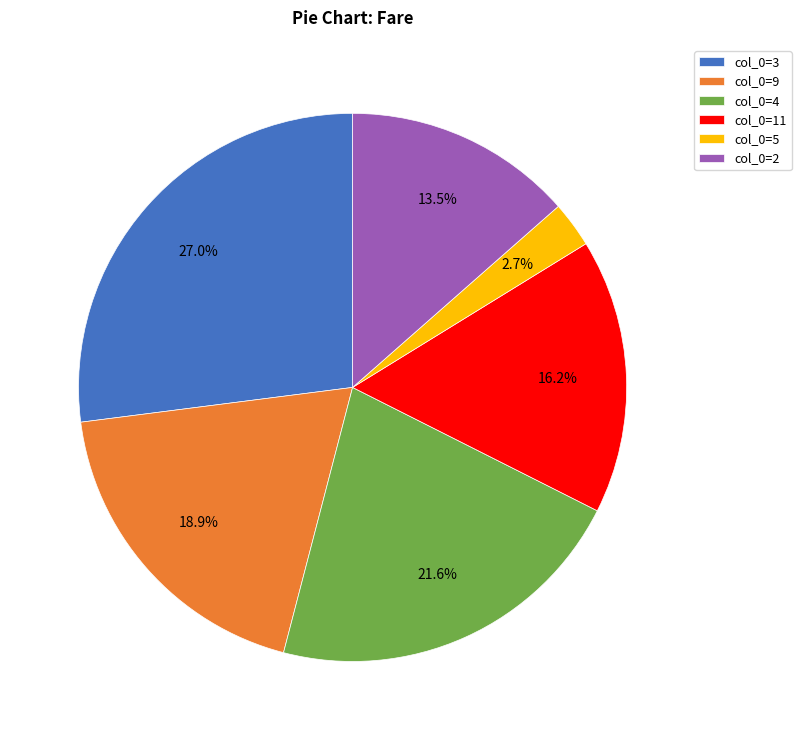

What portion of the pie excludes col_0=2?

86.5%